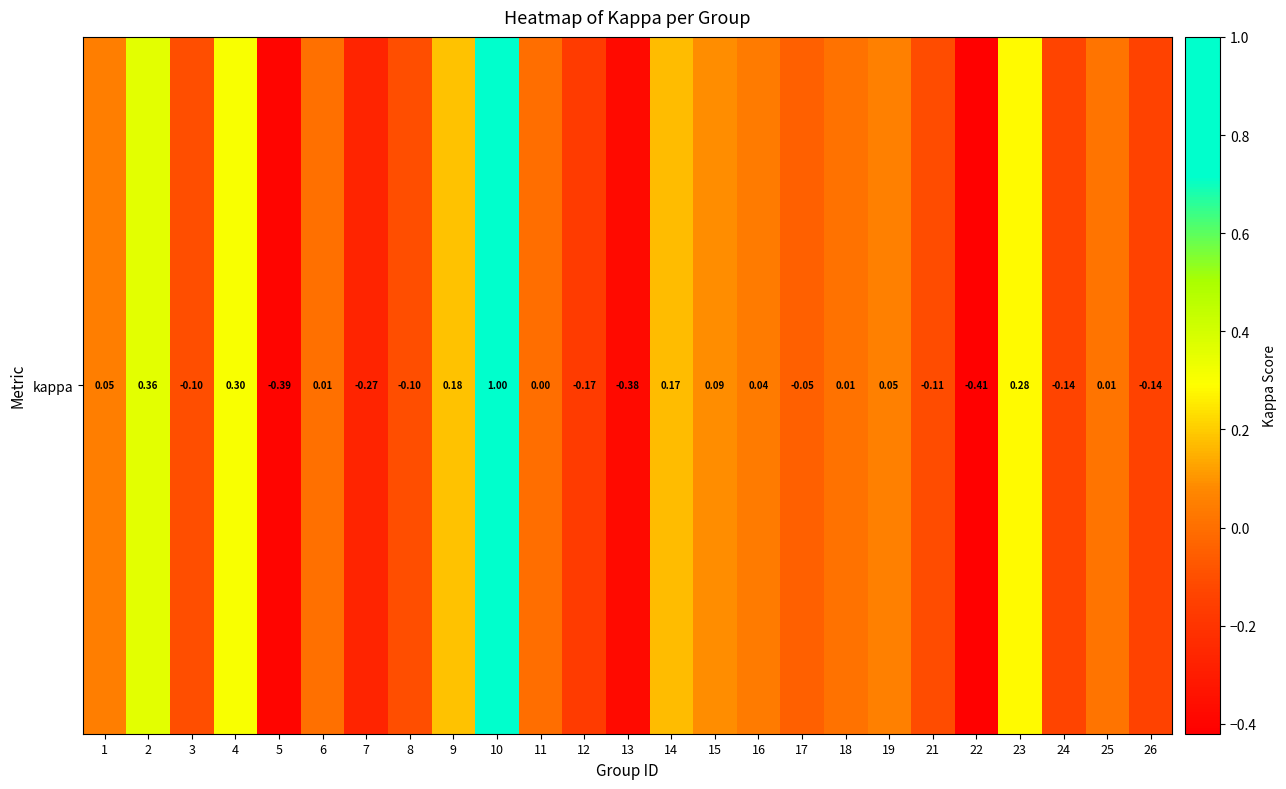

Reading left to right, transcribe all the data shown in this chart.

1=0.0	2=0.4	3=-0.1	4=0.3	5=-0.4	6=0.0	7=-0.3	8=-0.1	9=0.2	10=1.0	11=0.0	12=-0.2	13=-0.4	14=0.2	15=0.1	16=0.0	17=-0.0	18=0.0	19=0.1	21=-0.1	22=-0.4	23=0.3	24=-0.1	25=0.0	26=-0.1